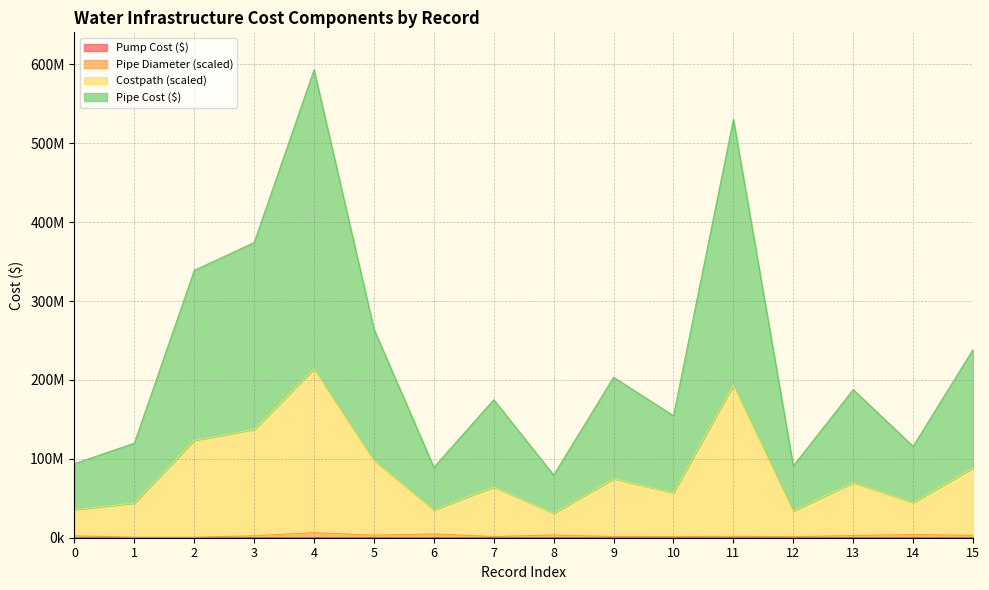

Does the chart display data point markers on the line(s)?

No